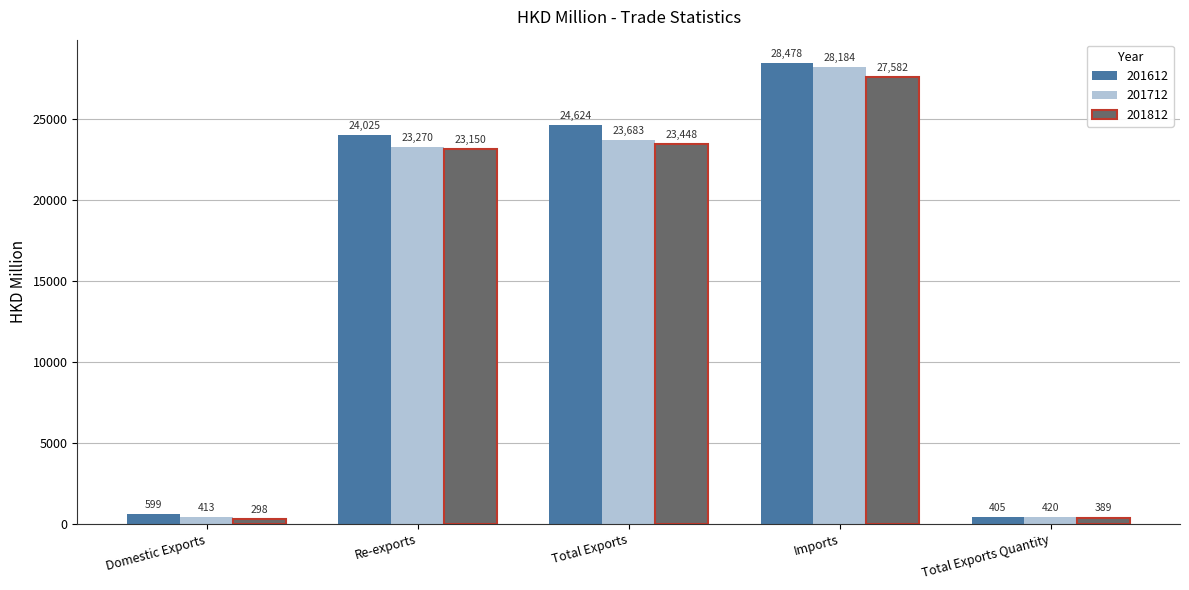

Rank the series by their average value, from highest to lowest.

201612, 201712, 201812